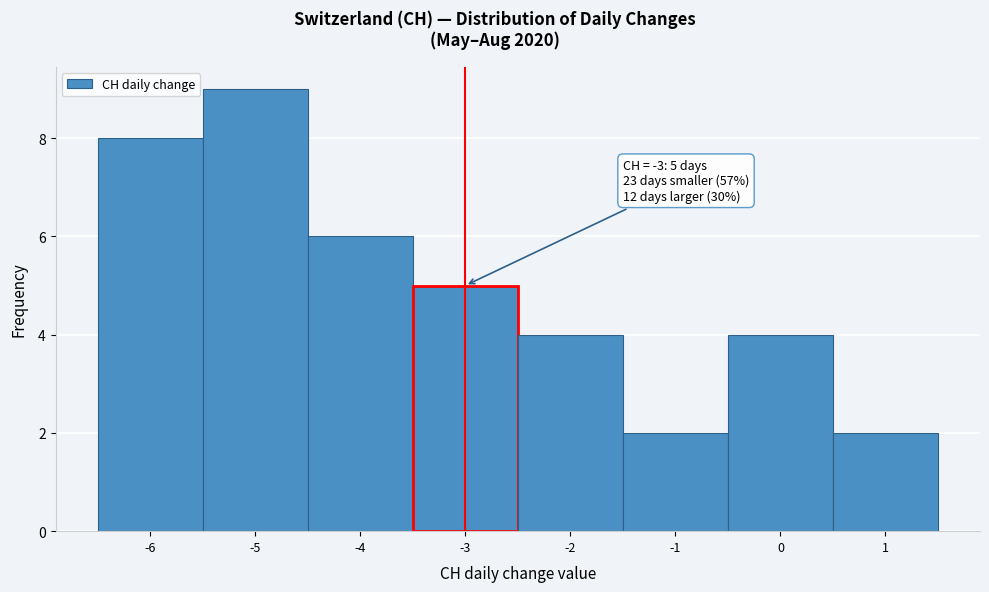

Which range on the x-axis has the tallest bar?

-5.5 to -4.5